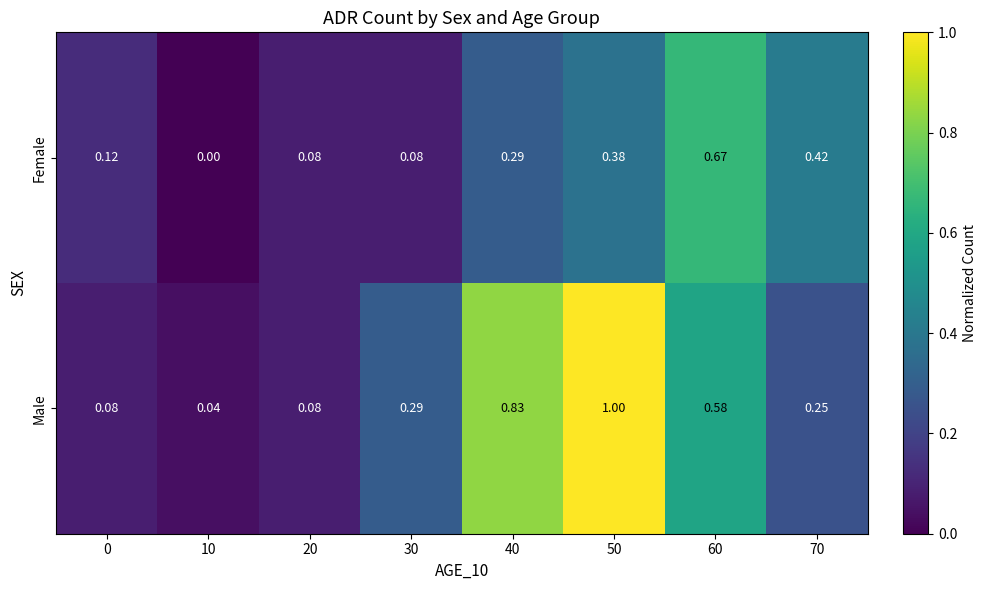

Which series has the largest total across all categories?

Male